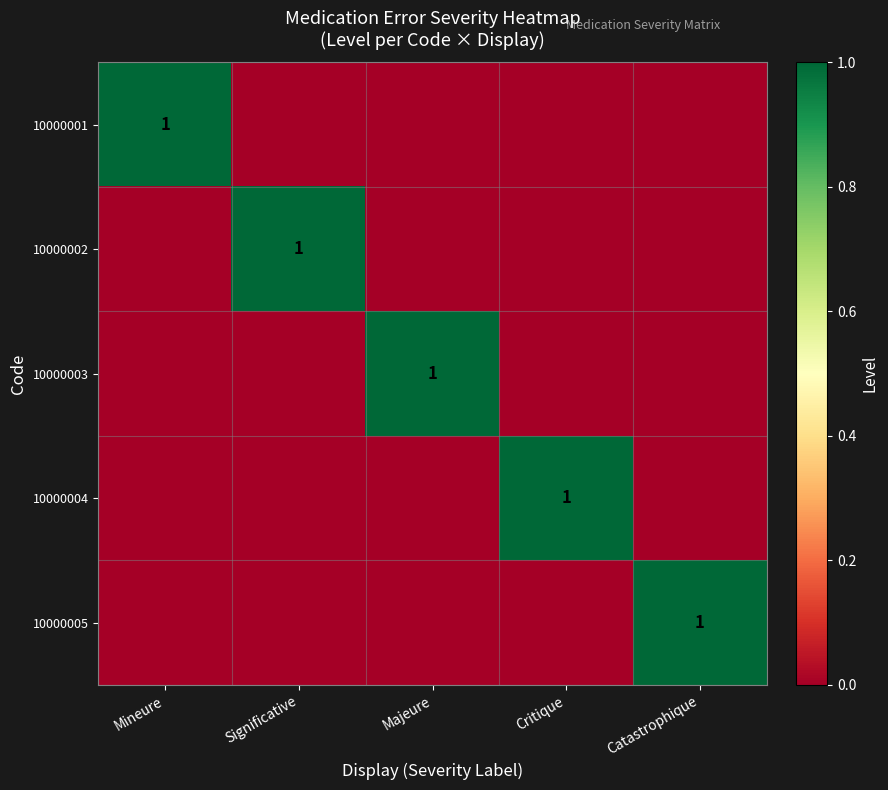

At which category is the sum across all series the highest?

Mineure